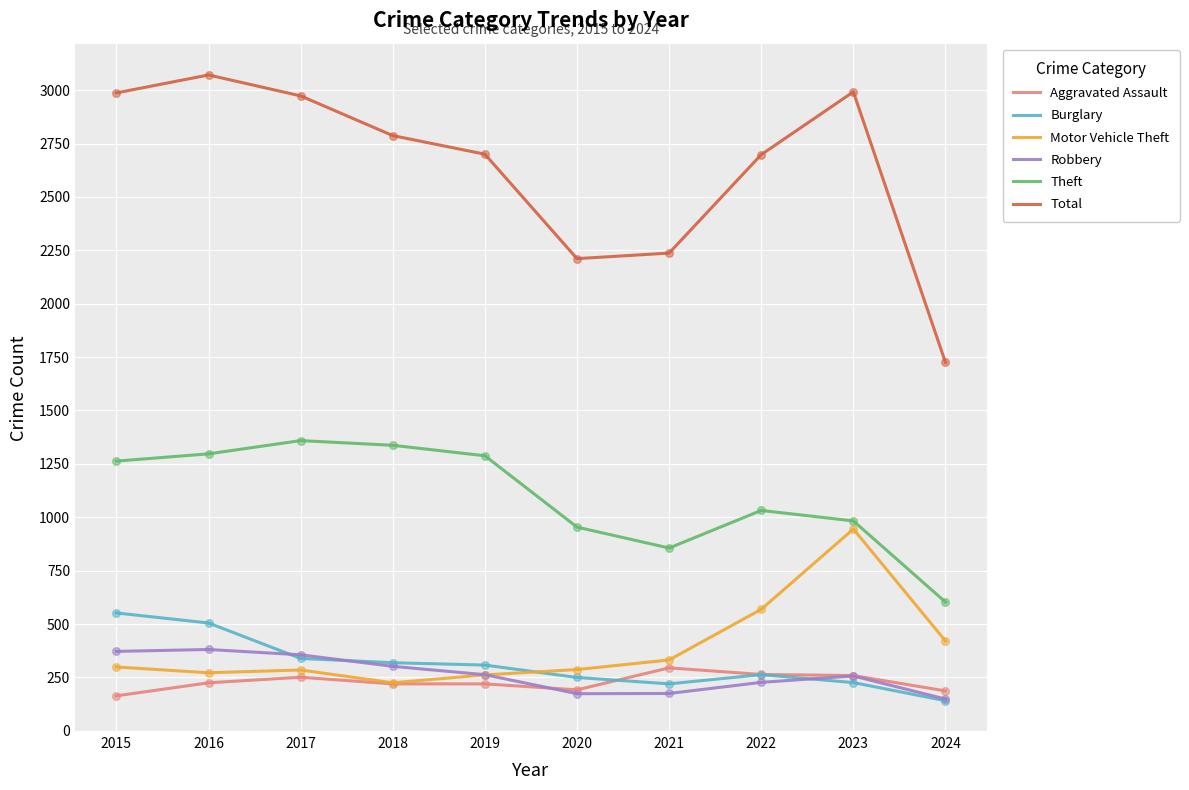

At how many categories does at least one series exceed 1463?

10